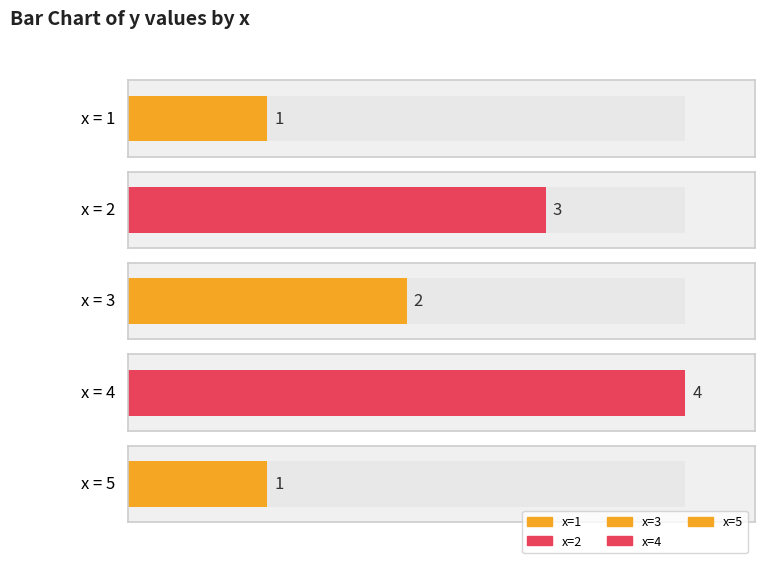

What is the average value?

2